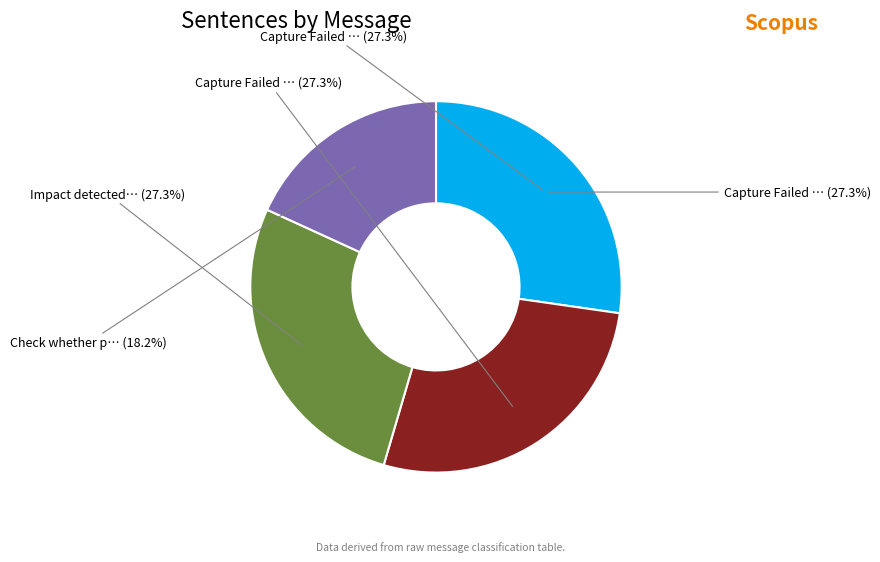

To the nearest percent, what is the combined percentage of message_0 and message_2?

55%